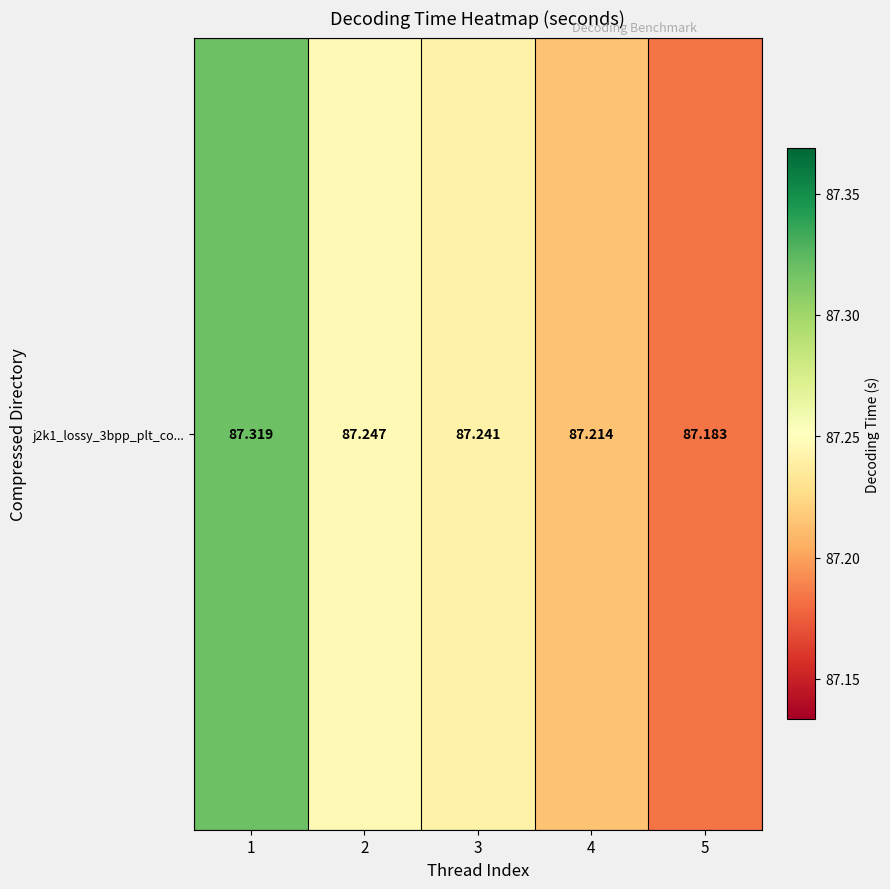

What is the greatest value displayed?

87.3